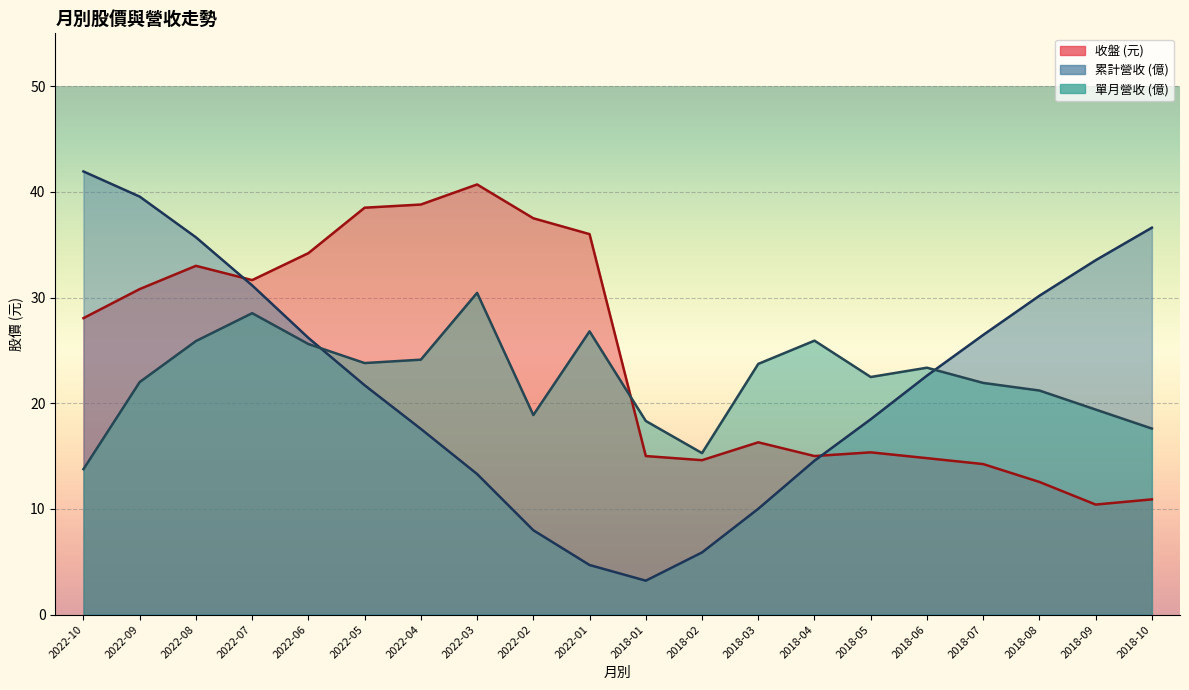

What is the sum of all 收盤 values?

488.4